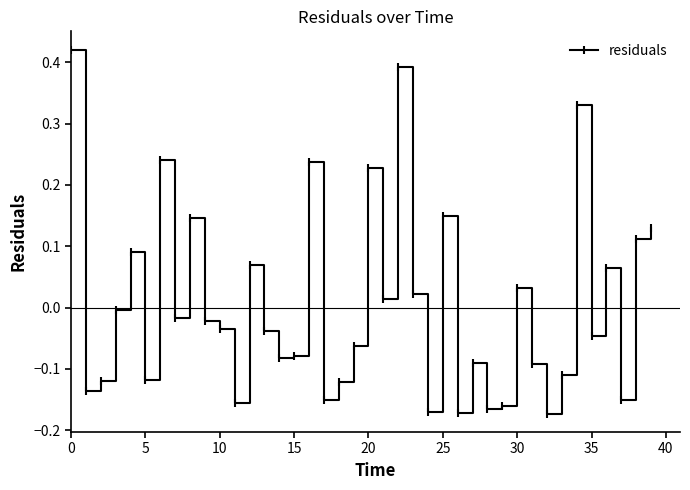

What is the difference between the second highest and second lowest values?

0.6